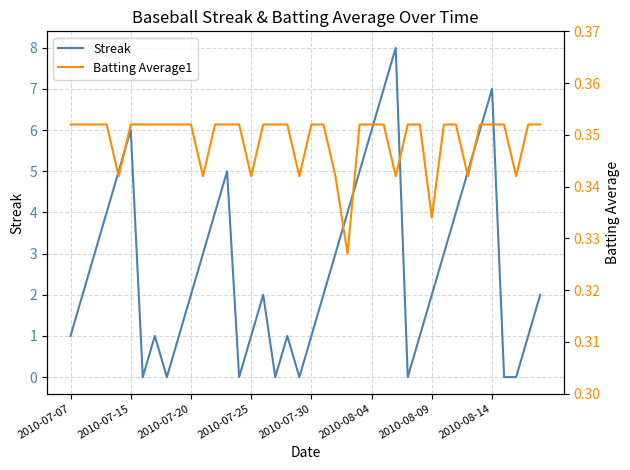

How many interior local valleys does the Streak series have?

6